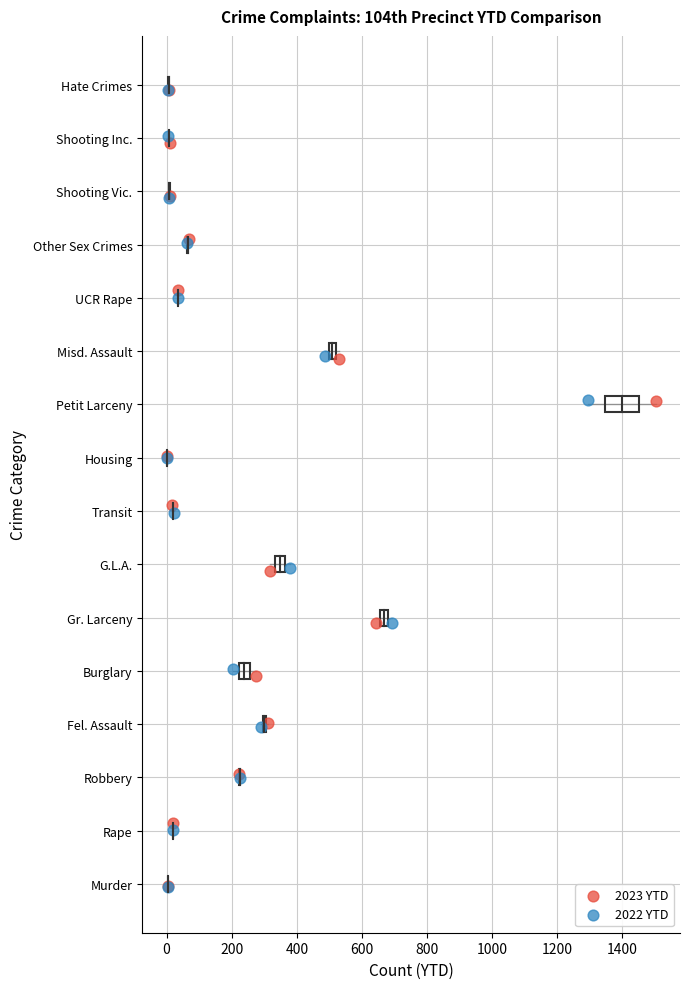

What are all the series names shown in the legend?

2023 YTD, 2022 YTD